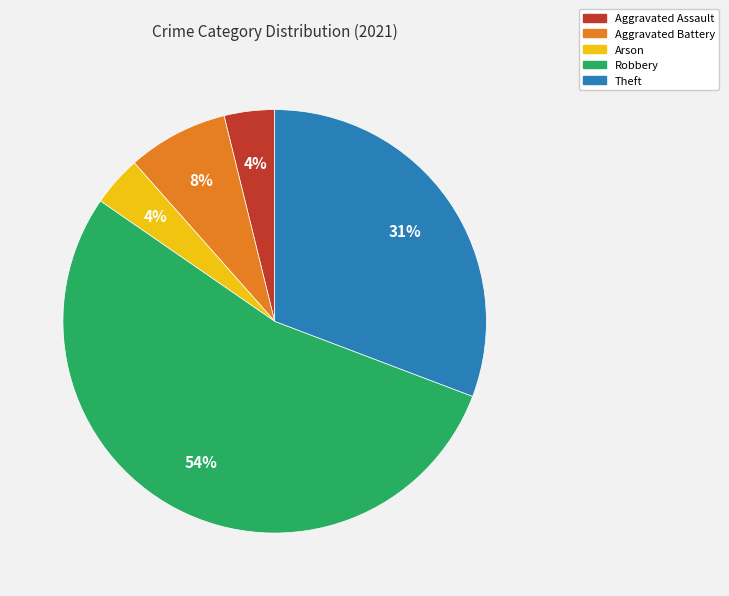

How many slices are in this pie chart?

5